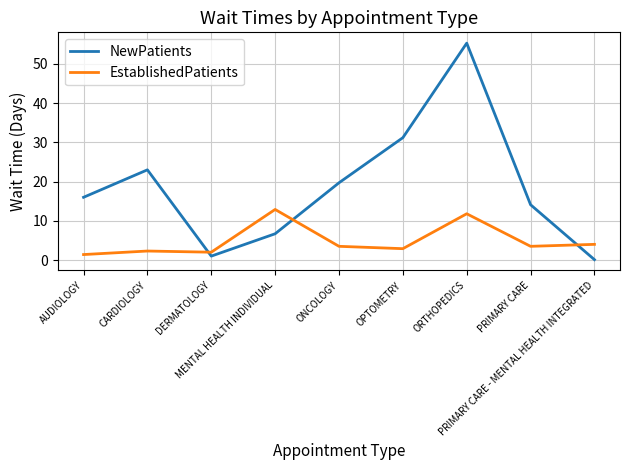

The value of EstablishedPatients at DERMATOLOGY is 2.0. True or false?

True